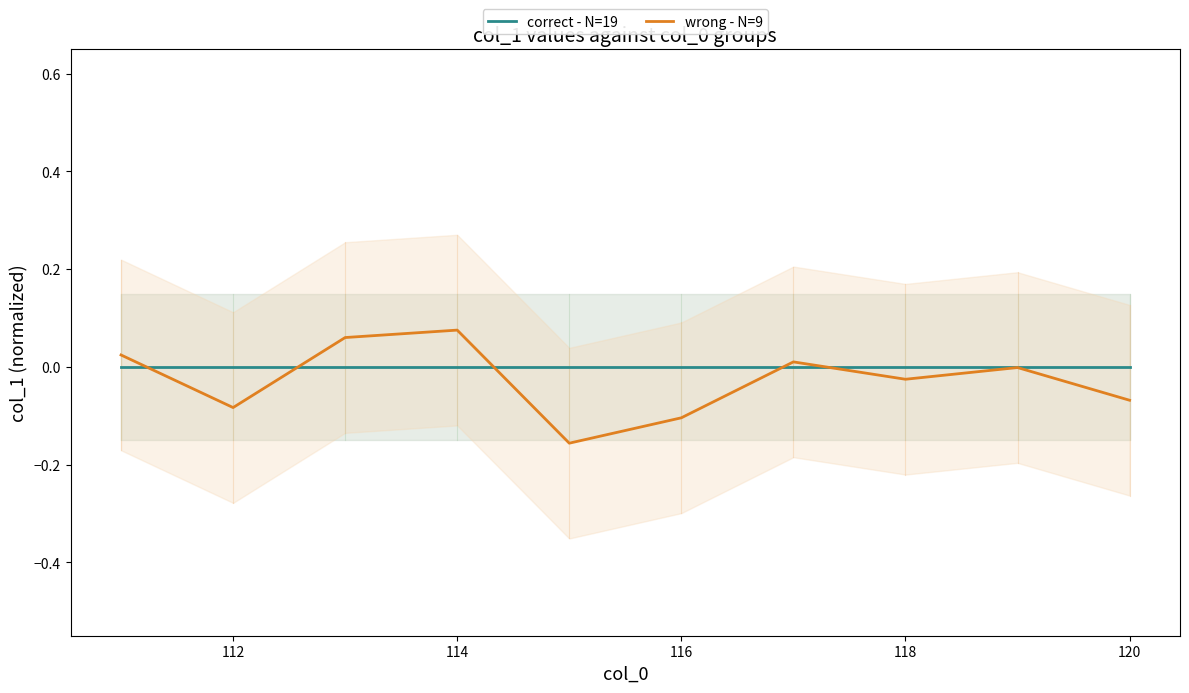

Which series has the widest spread of Y values?

wrong - N=9